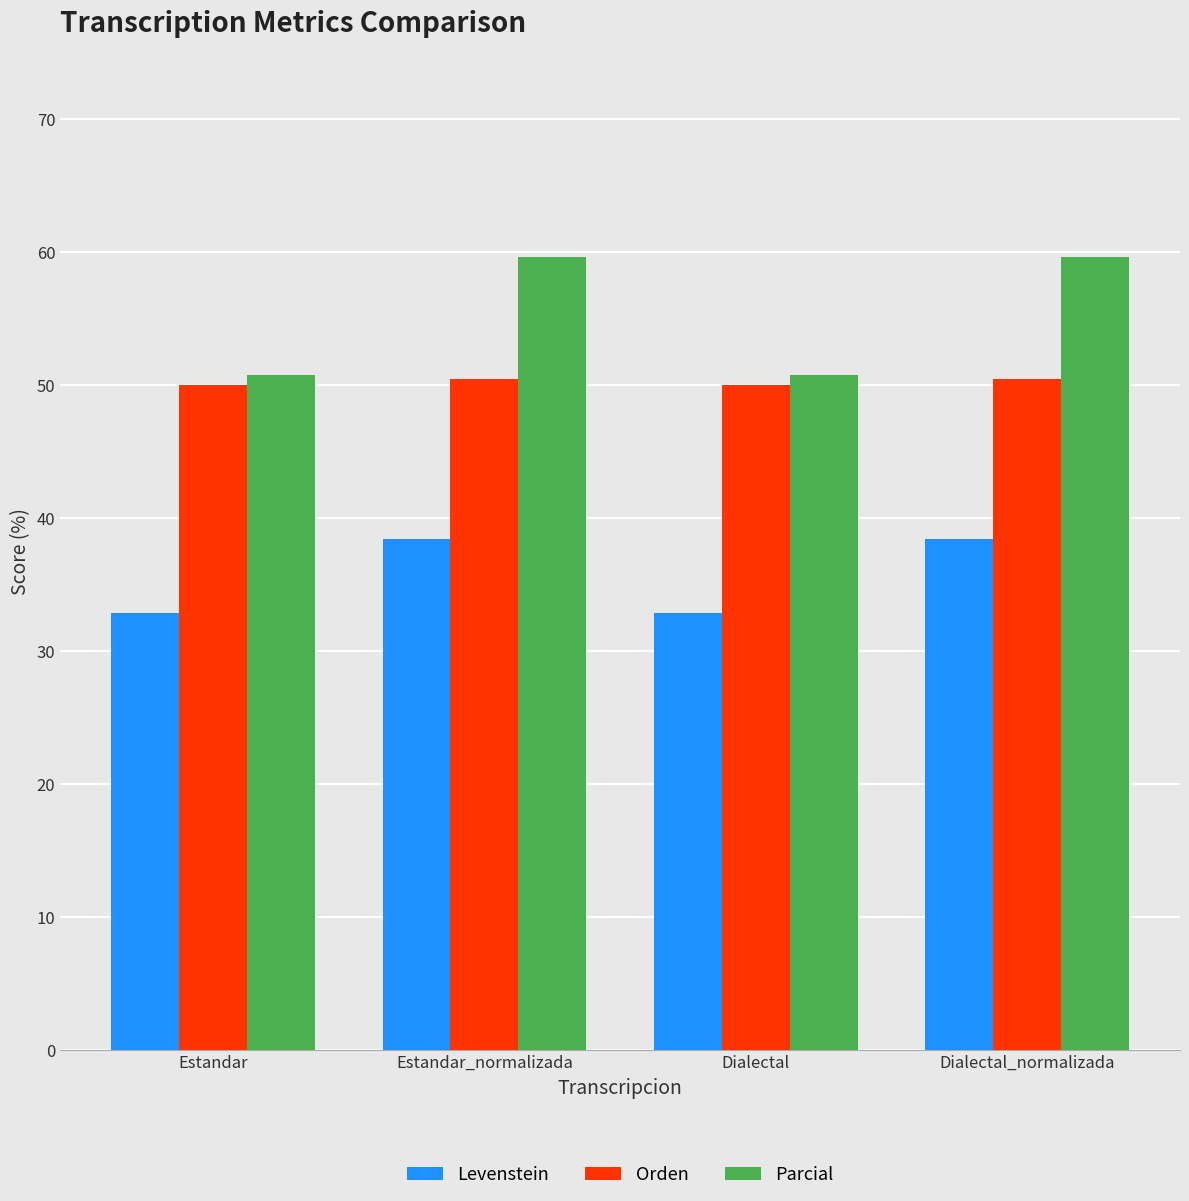

How many groups of bars are there?

4